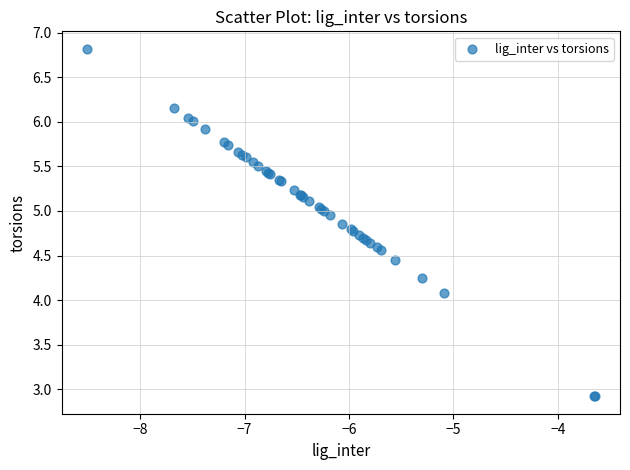

What Y value in the scatter plot is closest to 4?

4.1